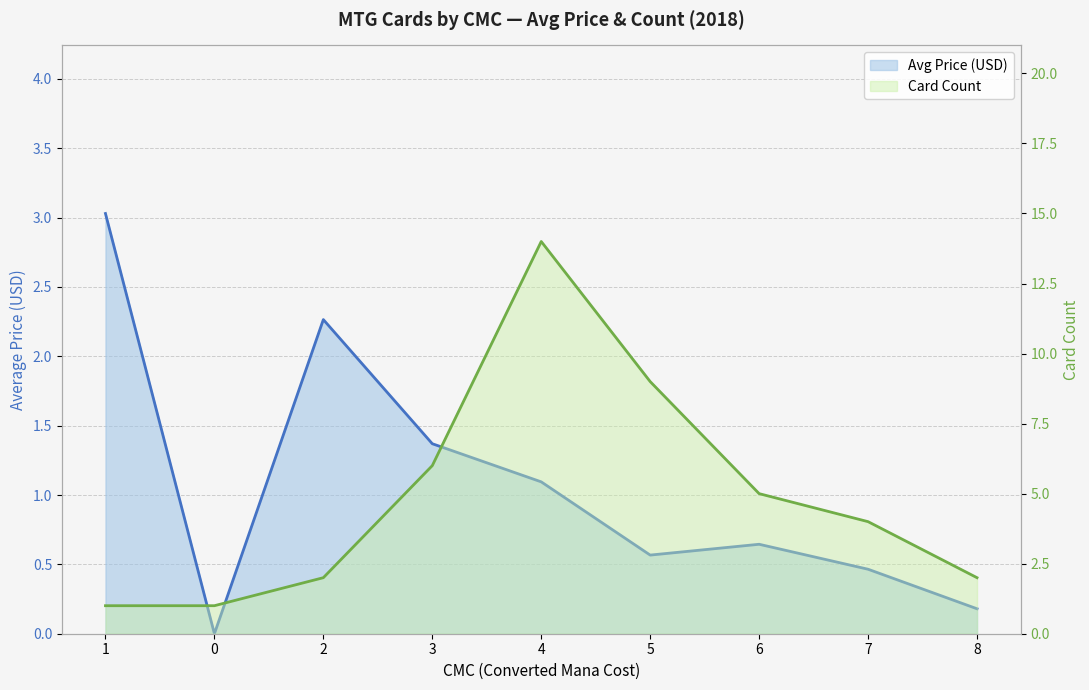

Which series changed the most between 0 and 6?

Card Count